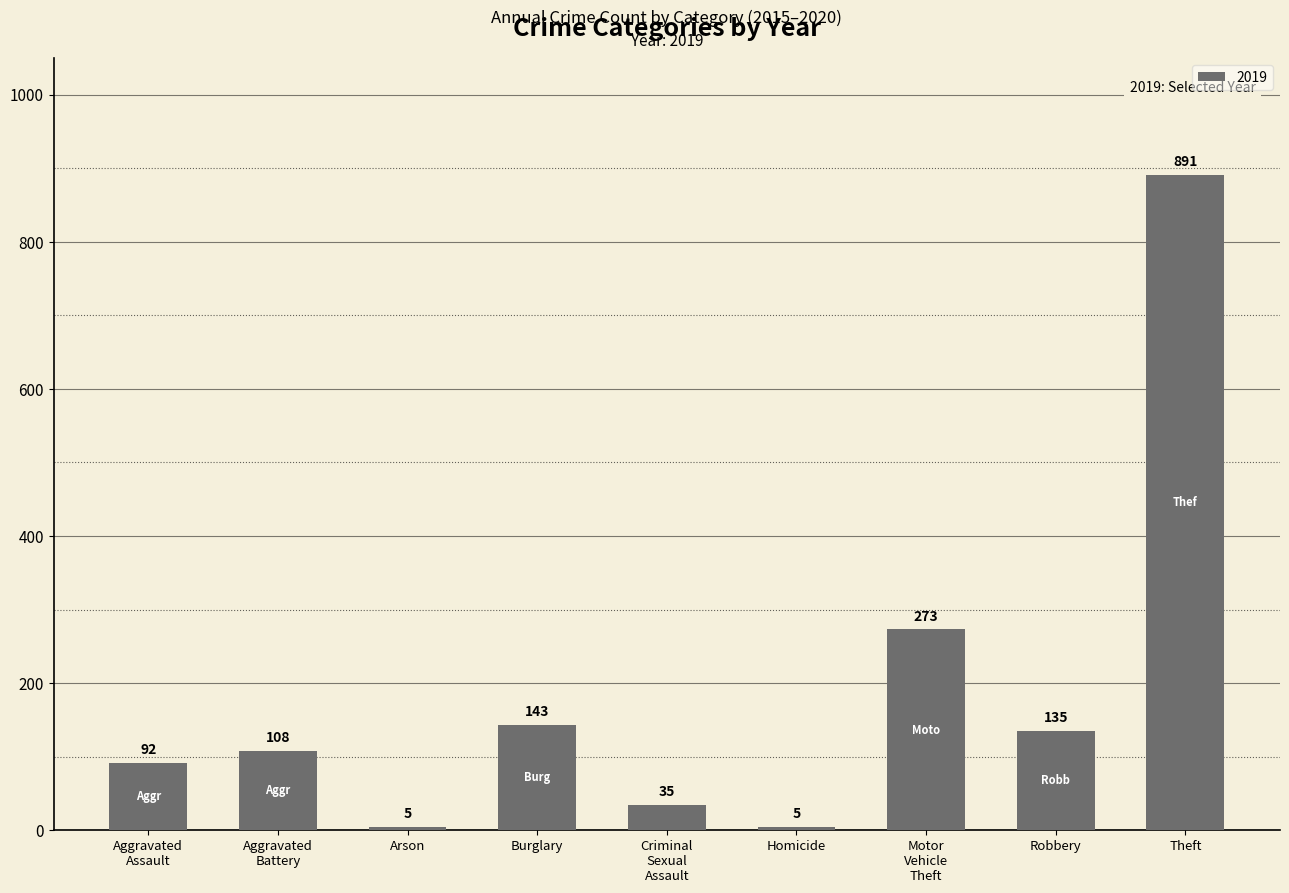

Reading left to right, extract all data points from this chart.

92	108	5	143	35	5	273	135	891